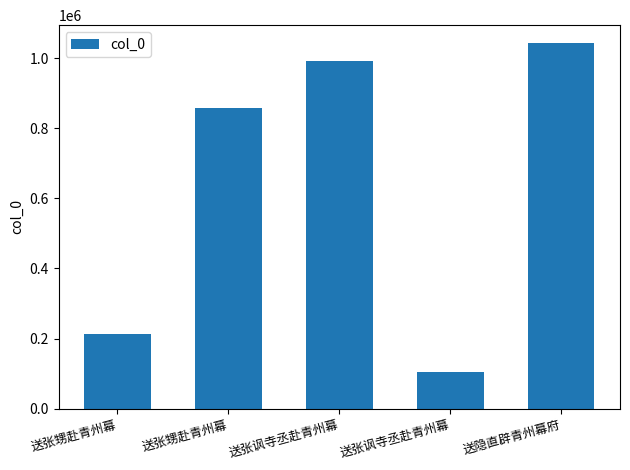

Reading left to right, transcribe all the data shown in this chart.

送张甥赴青州幕=213920	送张甥赴青州幕=858973	送张讽寺丞赴青州幕=992848	送张讽寺丞赴青州幕=104799	送隐直辟青州幕府=1042163